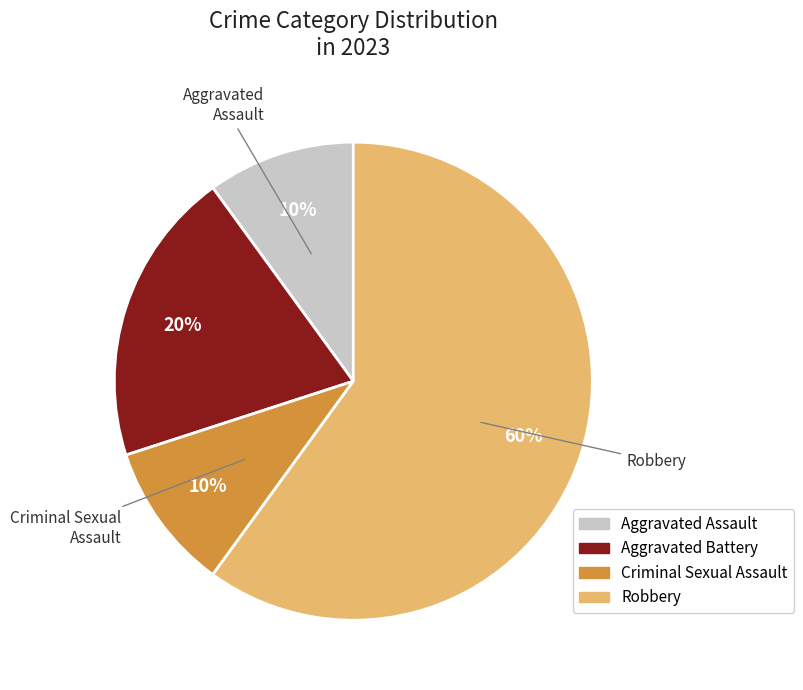

Is Aggravated Assault the majority of the pie?

No